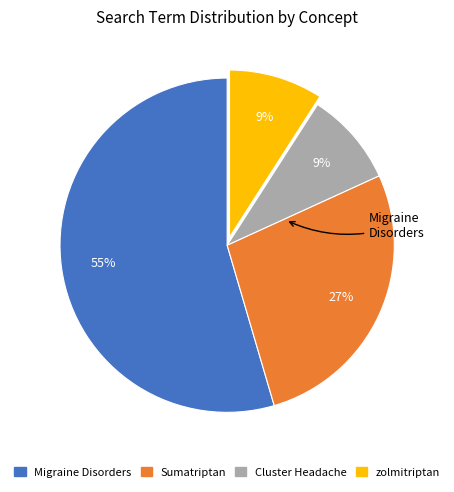

Is it true that Sumatriptan is 27% of the pie?

True